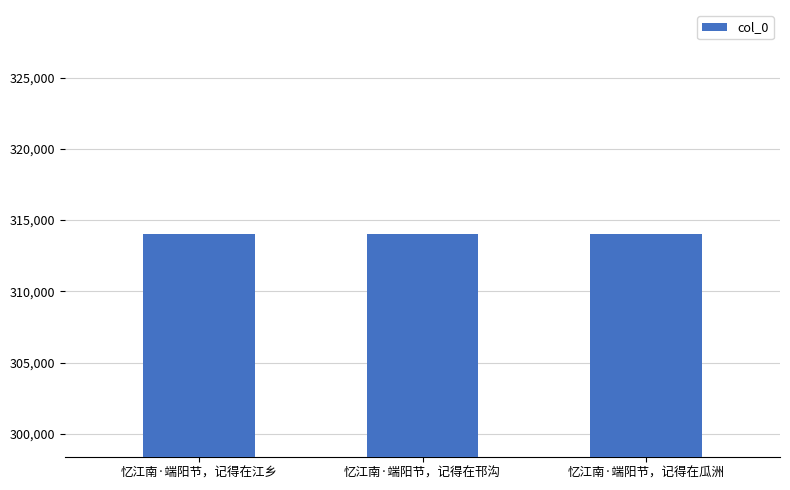

Are the bars horizontal?

No